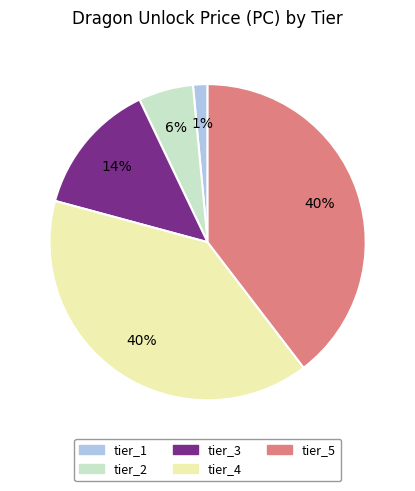

To the nearest percent, what is the average slice percentage?

20%